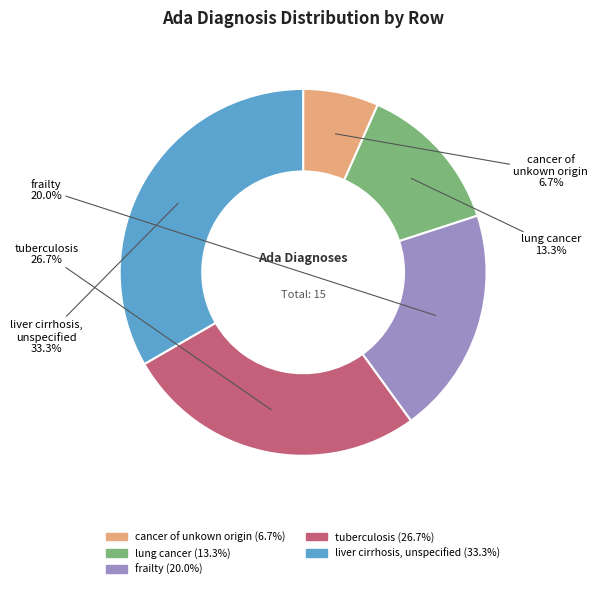

True or false: cancer of unkown origin accounts for 12% of the total.

False